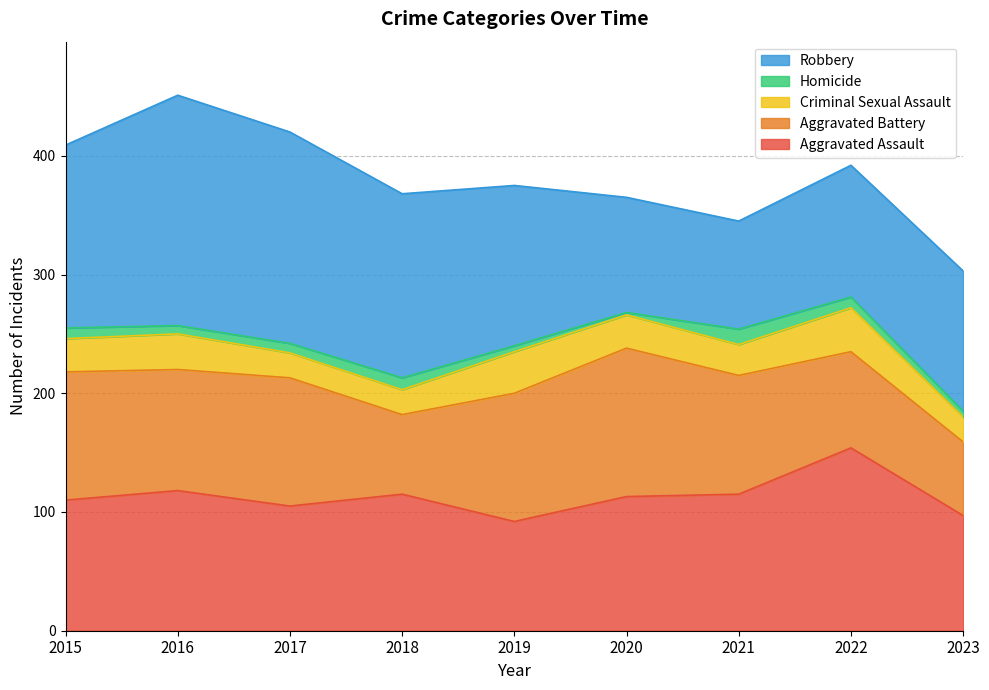

True or false: Aggravated Battery and Aggravated Assault intersect in this chart.

True